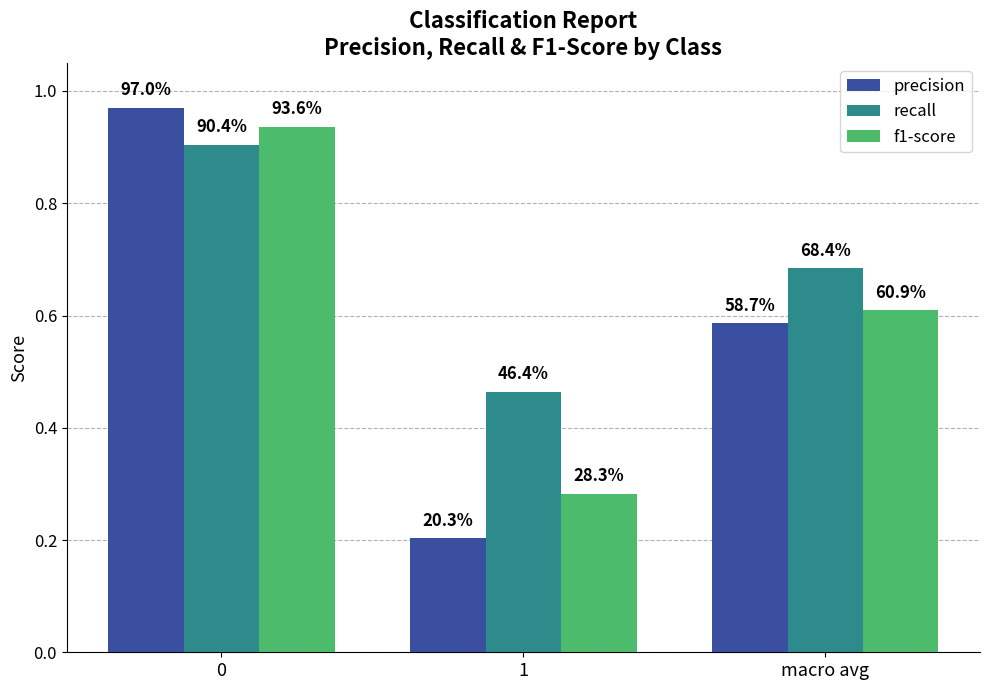

How many groups of bars are there?

3